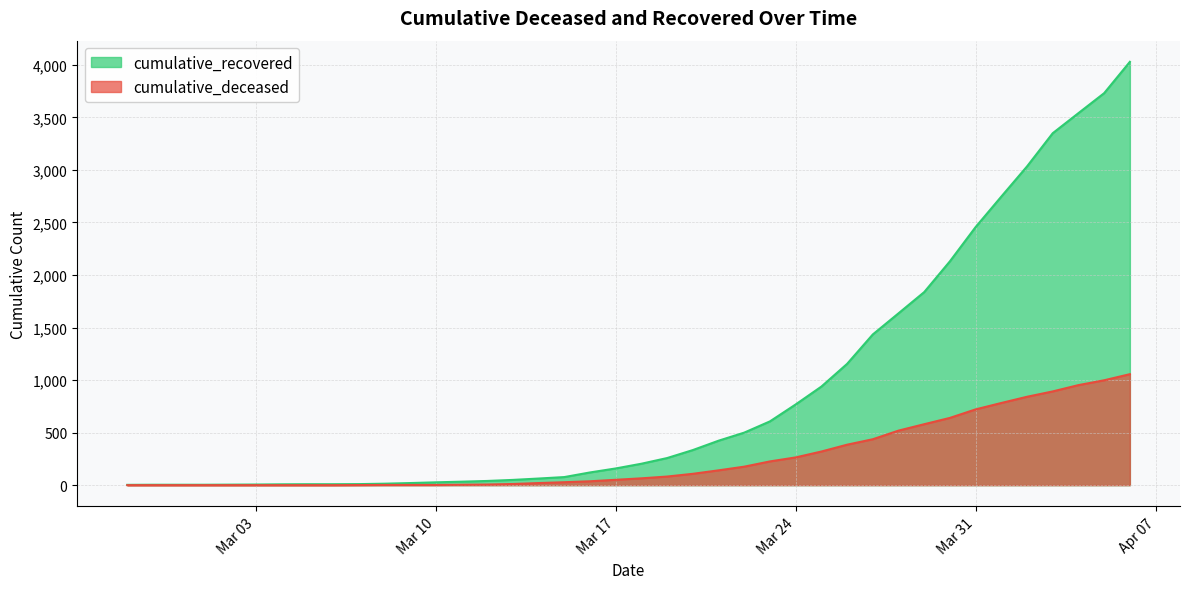

Between 2020-04-01 and 2020-03-25, which is larger?

2020-04-01